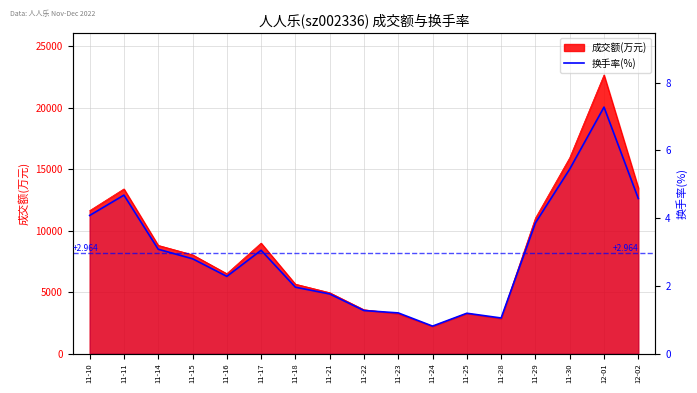

What is the smallest value displayed?

0.8